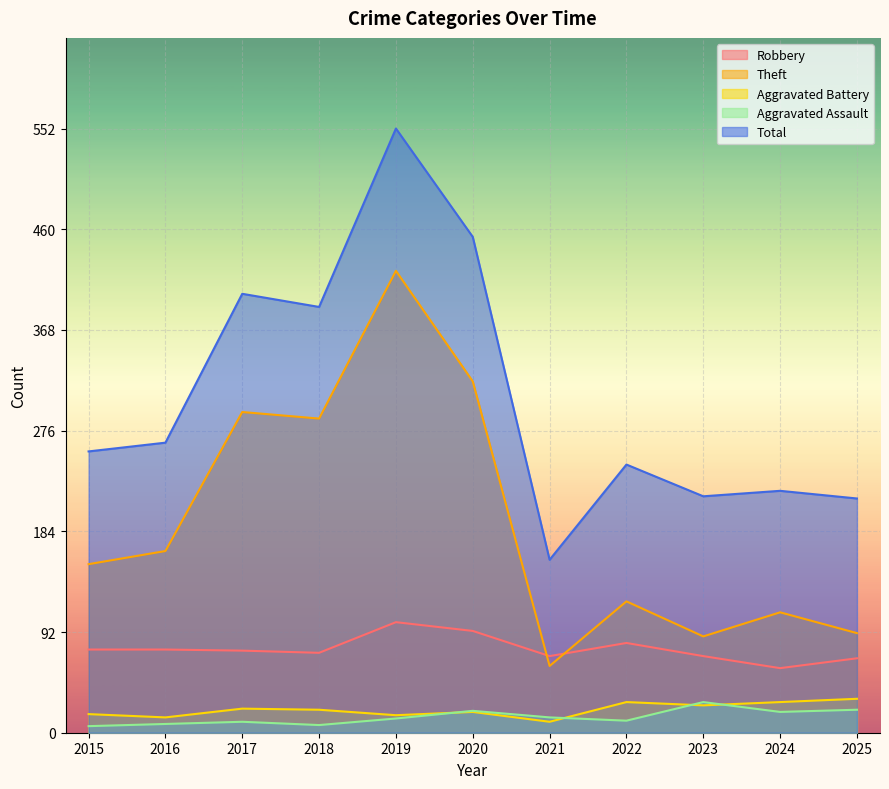

What is the smallest value displayed?

6